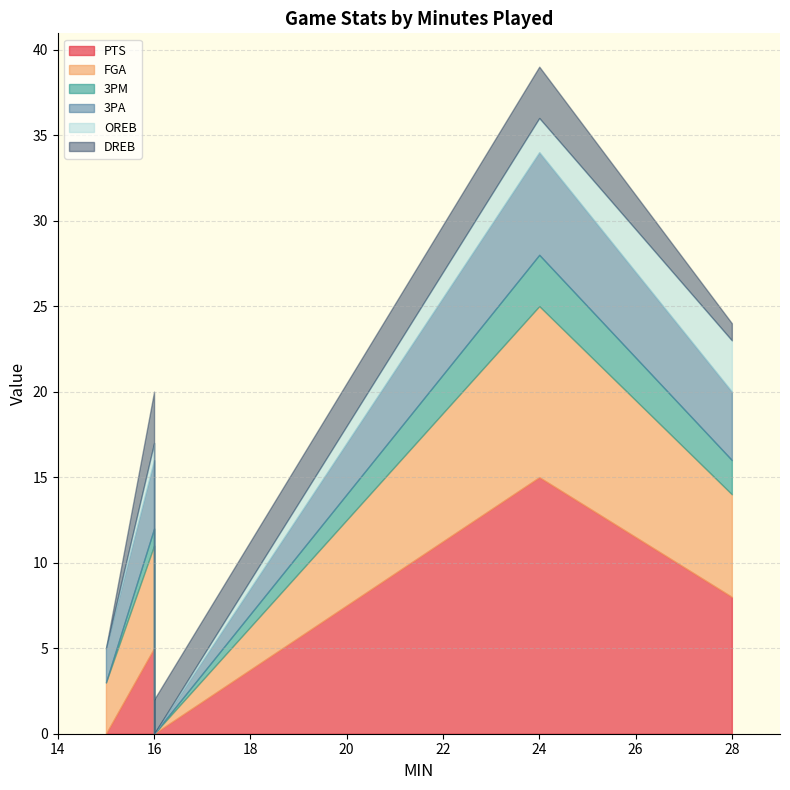

Which series changed the most between 24 and 28?

PTS